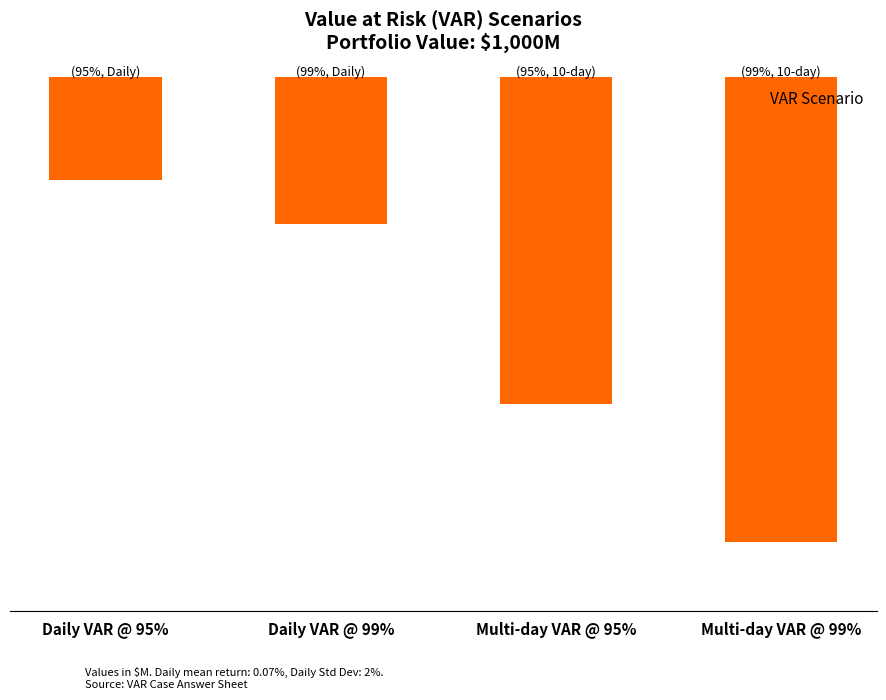

What position from the right is Daily VAR @ 99%?

3